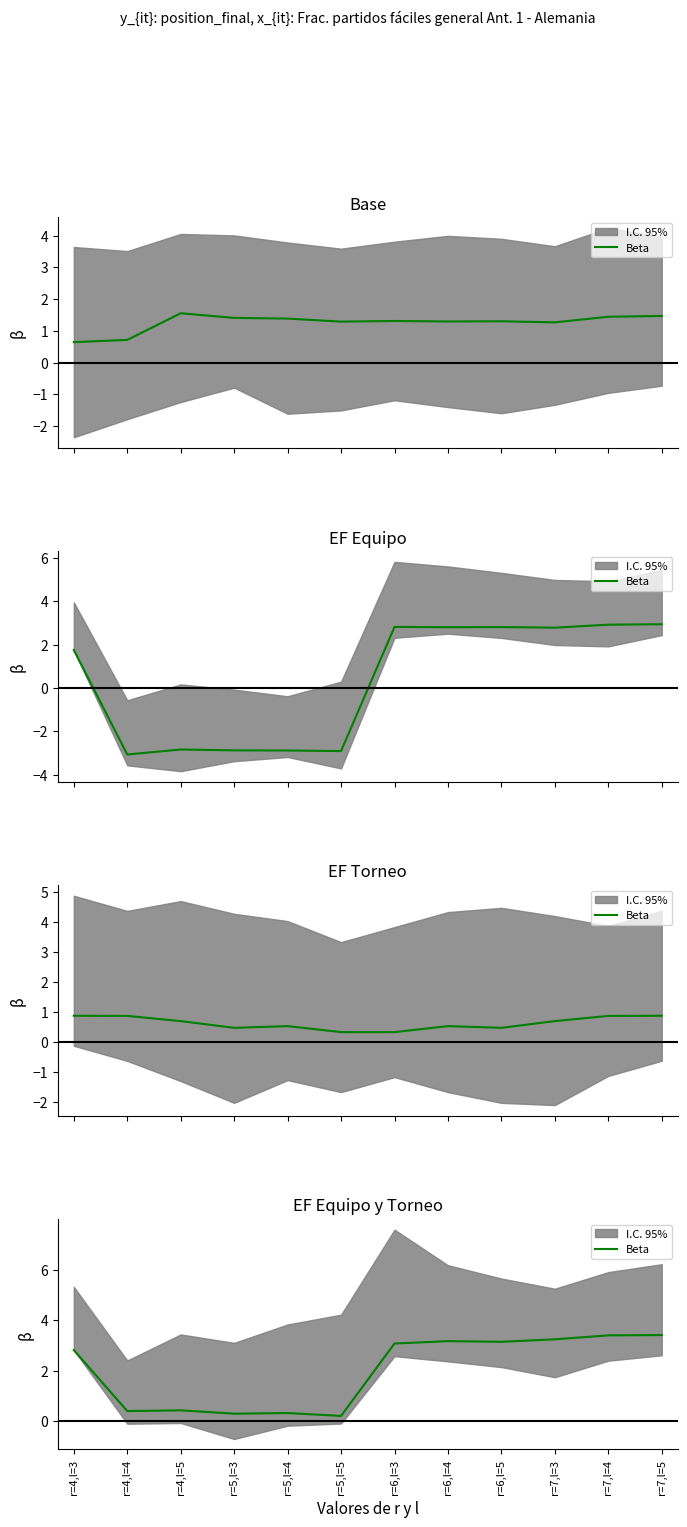

True or false: the data shows 0.5 at r=5,l=4.

False